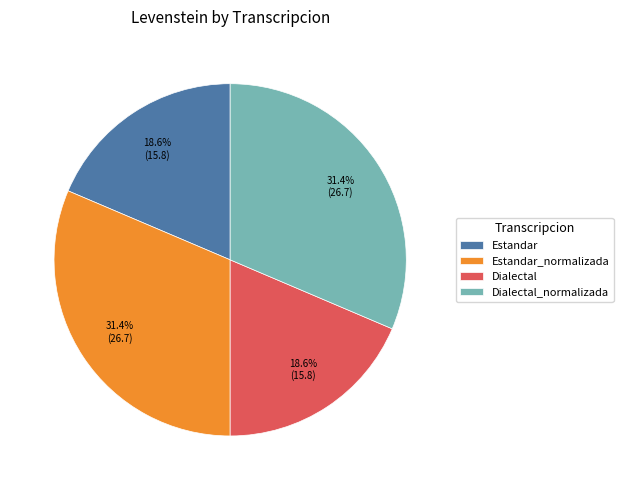

Approximately how many times larger is the value at Estandar compared to Dialectal_normalizada?

0.6